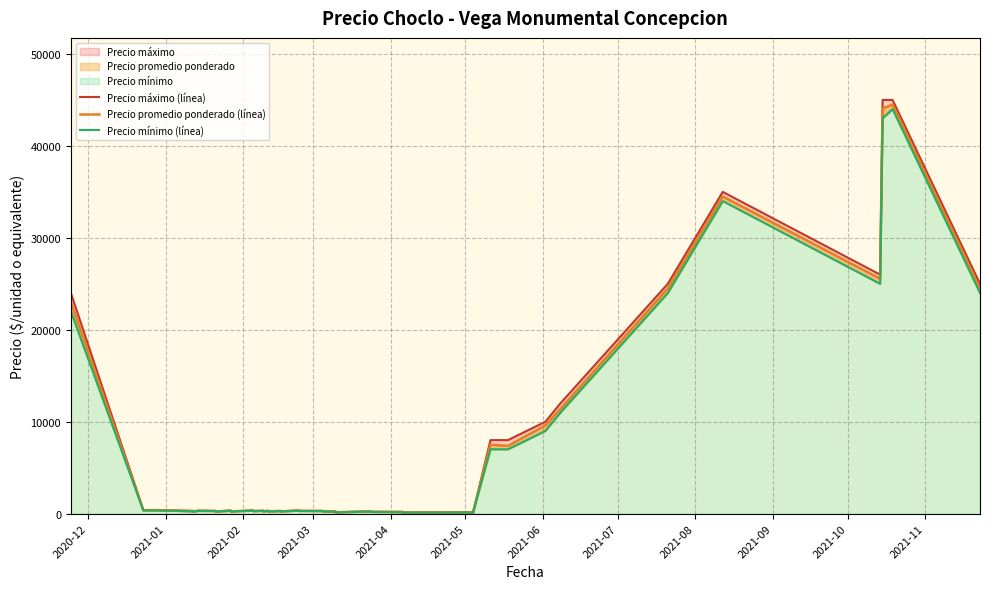

Which series has the largest total across all categories?

Precio máximo (línea)